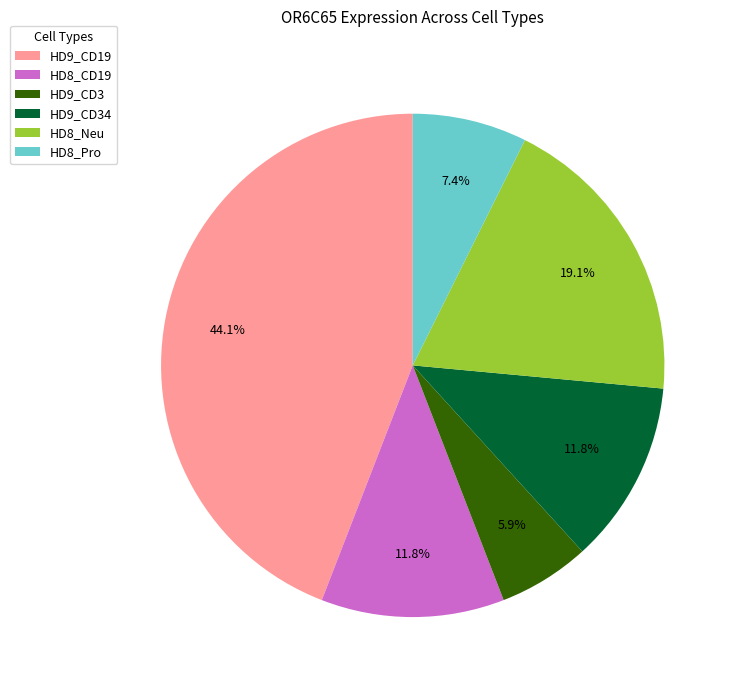

What percentage is the HD9_CD19 slice, to the nearest percent?

44%